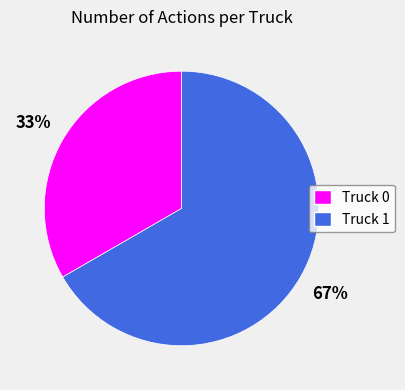

Is there a majority slice in this chart?

Yes